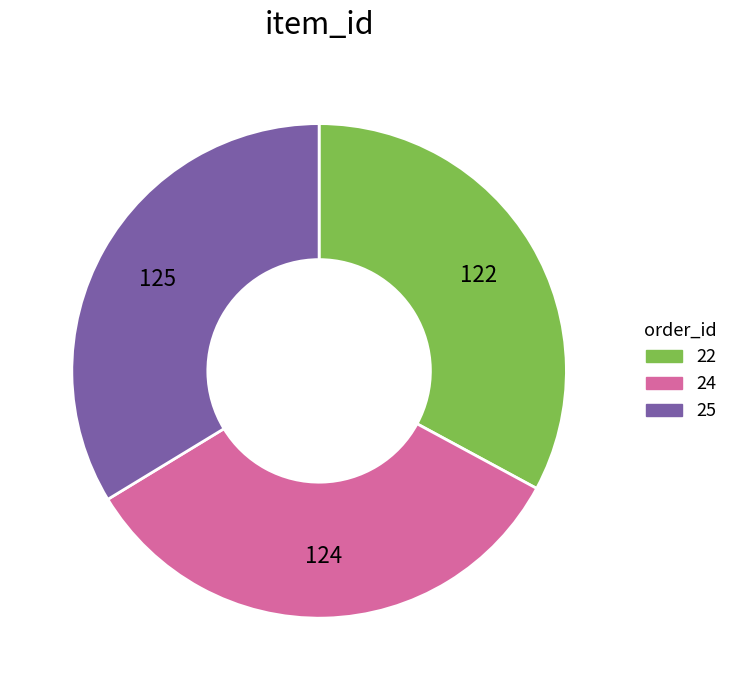

Which has a higher value, 22 or 24?

24